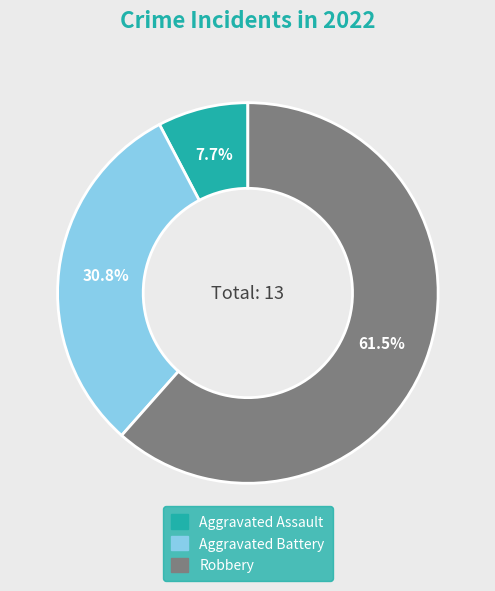

How much of the chart is everything except Robbery?

38.5%